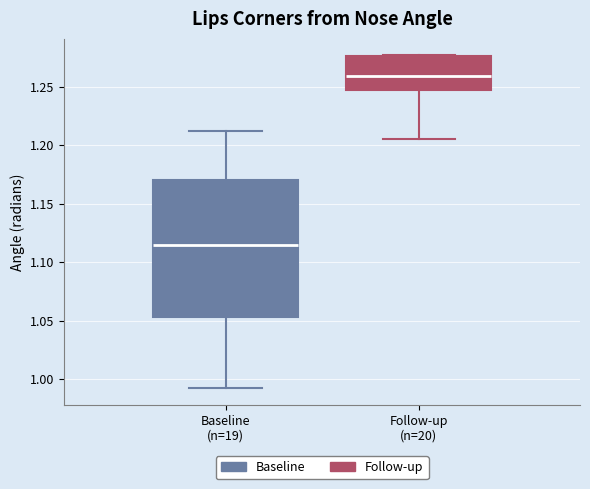

Reading left to right, read every box against the y-axis: the position of its median line, the range the box covers, and the ends of its whiskers. The values are not printed on the chart, so give them approximately, as read against the axis.

Baseline (n=19): median 1.115, box 1.055 to 1.170, whiskers 0.990 to 1.210
Follow-up (n=20): median 1.260, box 1.245 to 1.275, whiskers 1.205 to 1.275